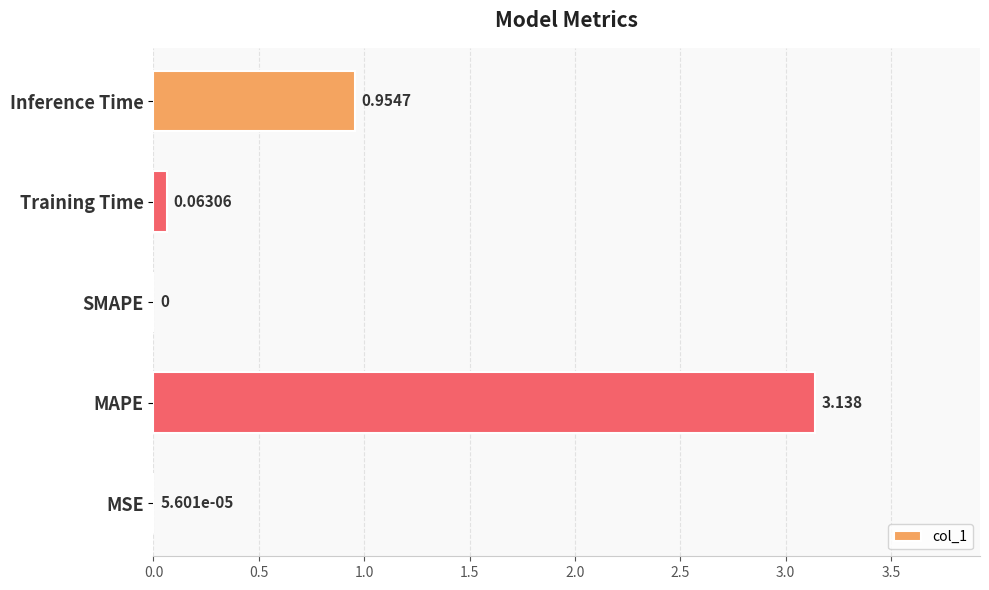

At which label is the value closest to 1?

Inference Time